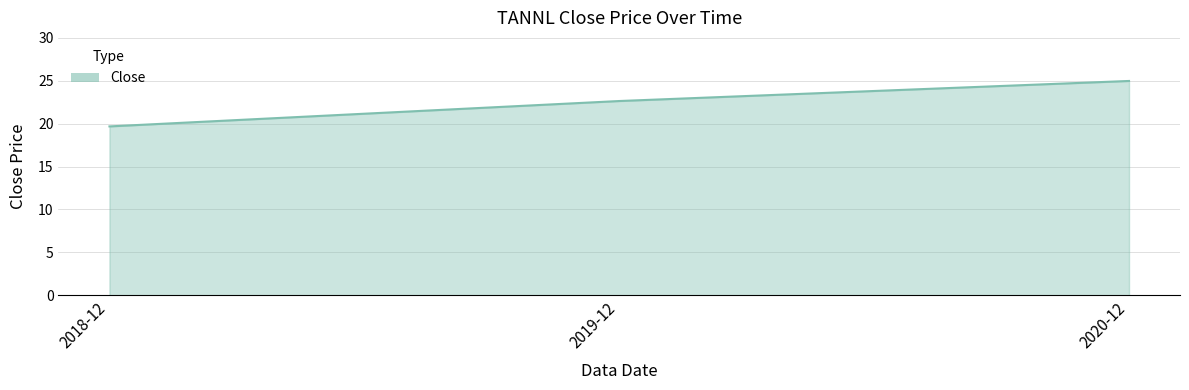

What is the sum of the values at 2019-12 and 2020-12?

47.6